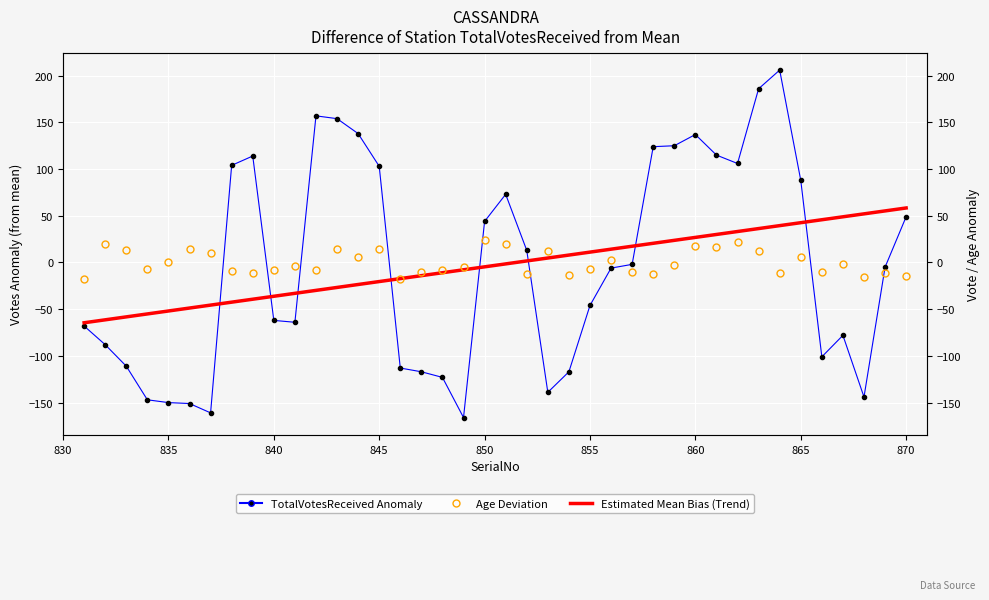

True or false: TotalVotesReceived Anomaly has a value of -248.2 at 835.

False